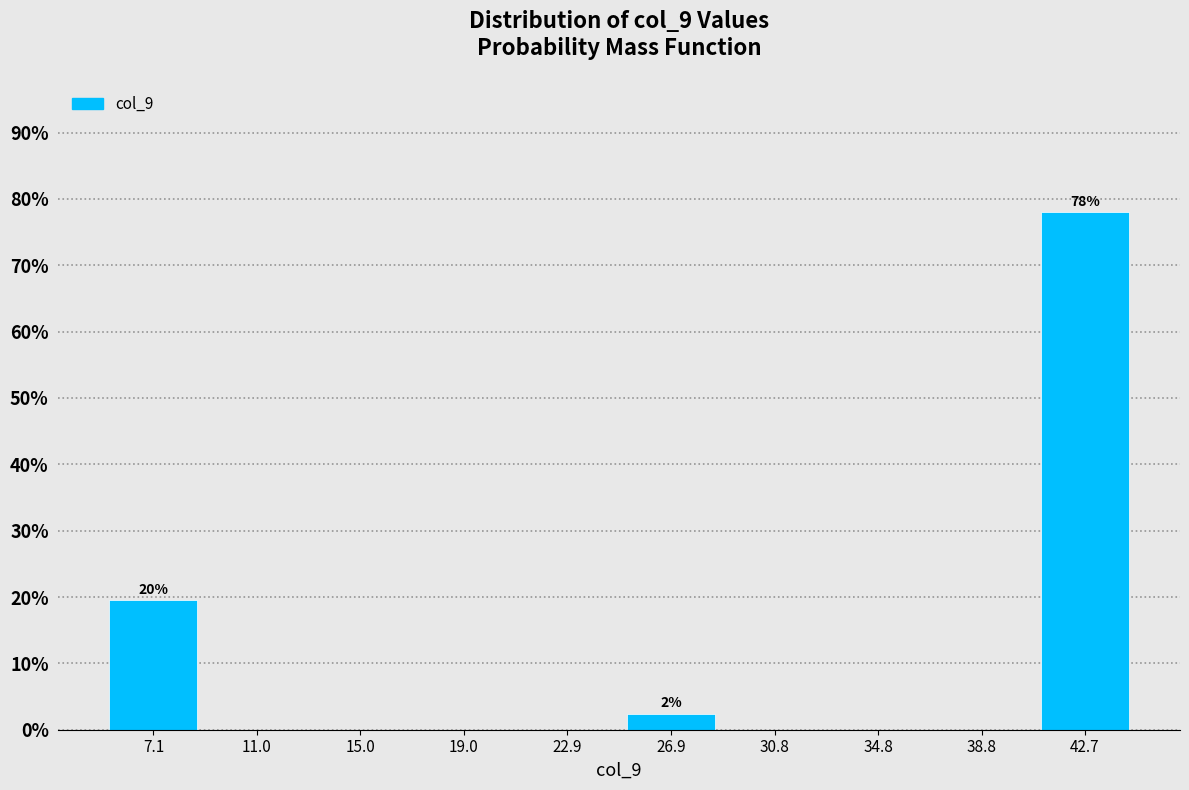

Which range on the x-axis has the tallest bar?

40.5 to 44.5